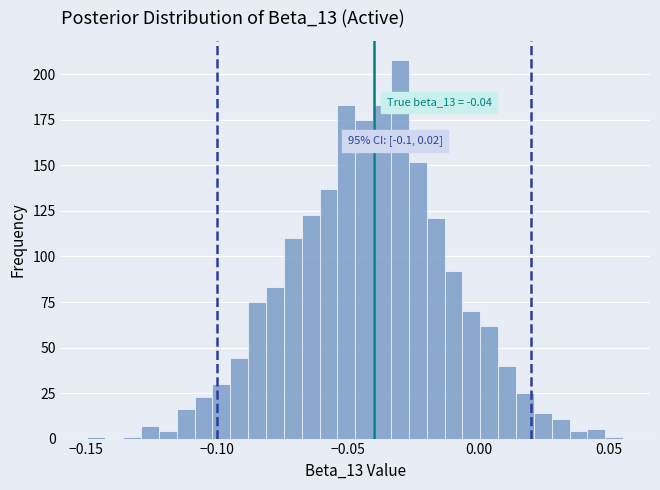

Around what value on the x-axis is the tallest bar? Give the approximate position of its centre, as read against the axis.

-0.030